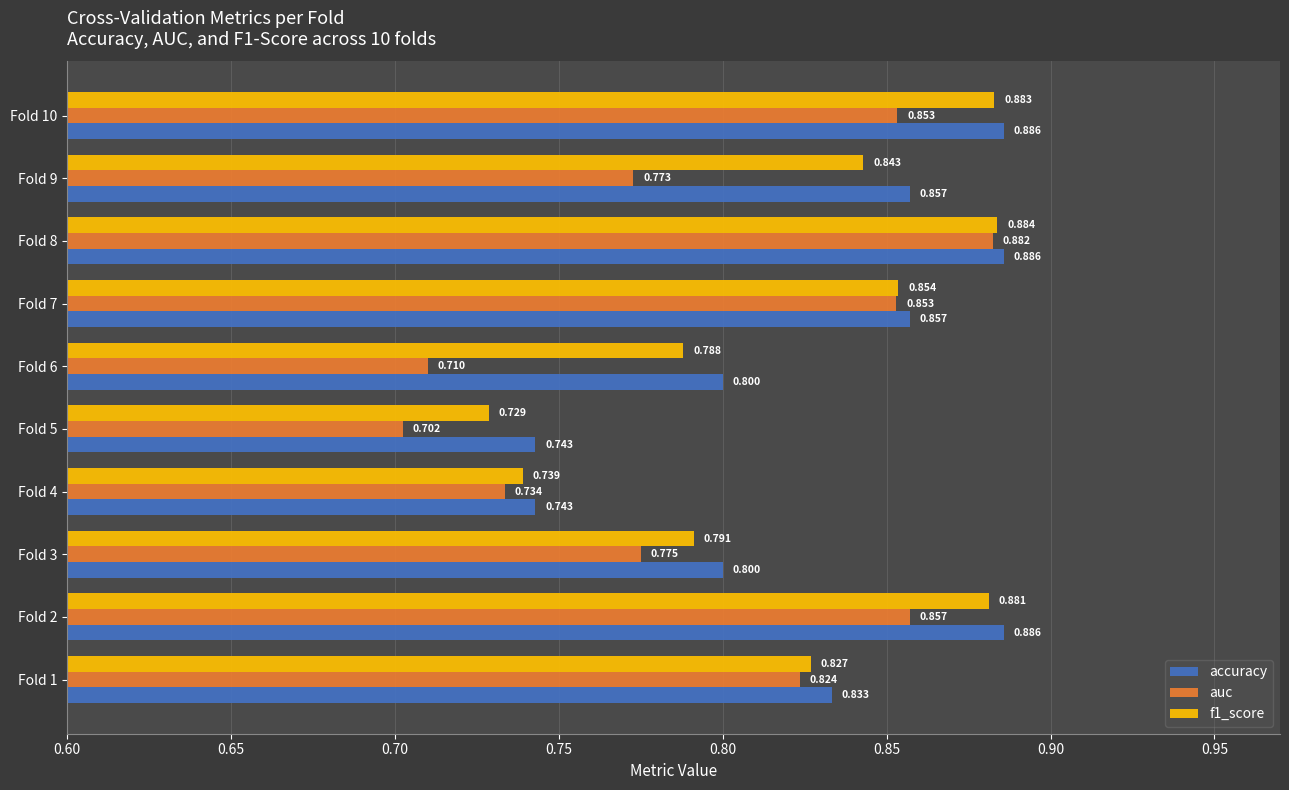

Is the value of auc at Fold 4 greater than the value of accuracy at Fold 4?

No